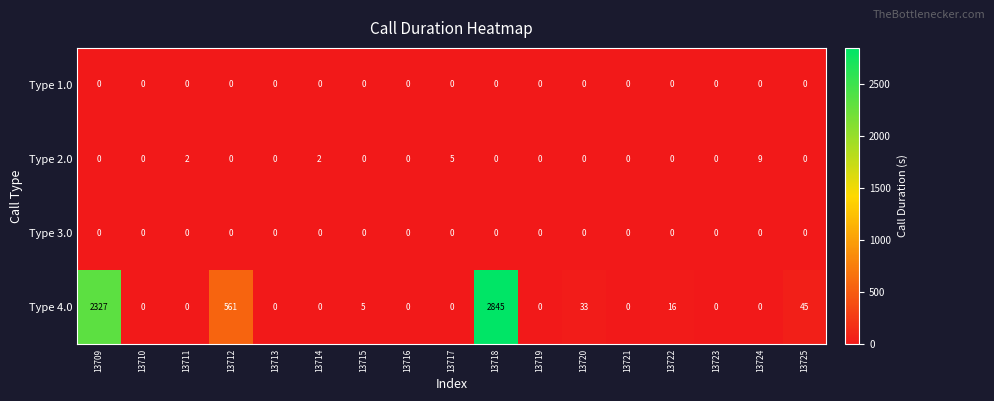

Which series changed the most between 13716 and 13725?

Type 4.0